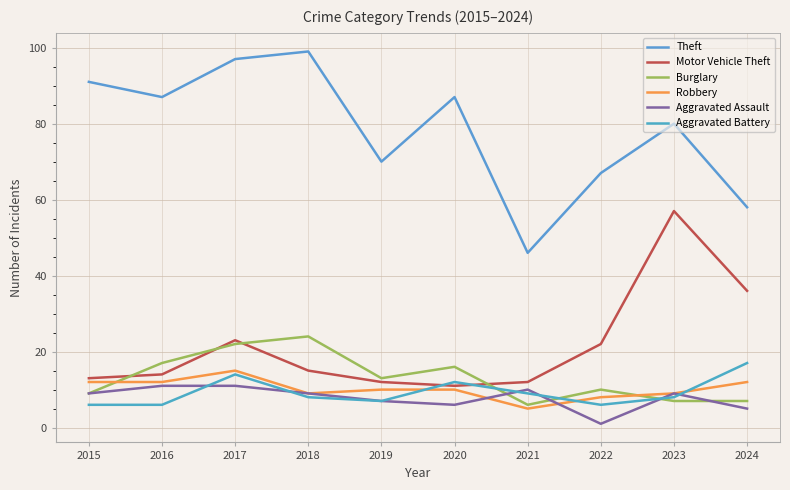

What is the value of the Robbery point at the 7th from the left?

5